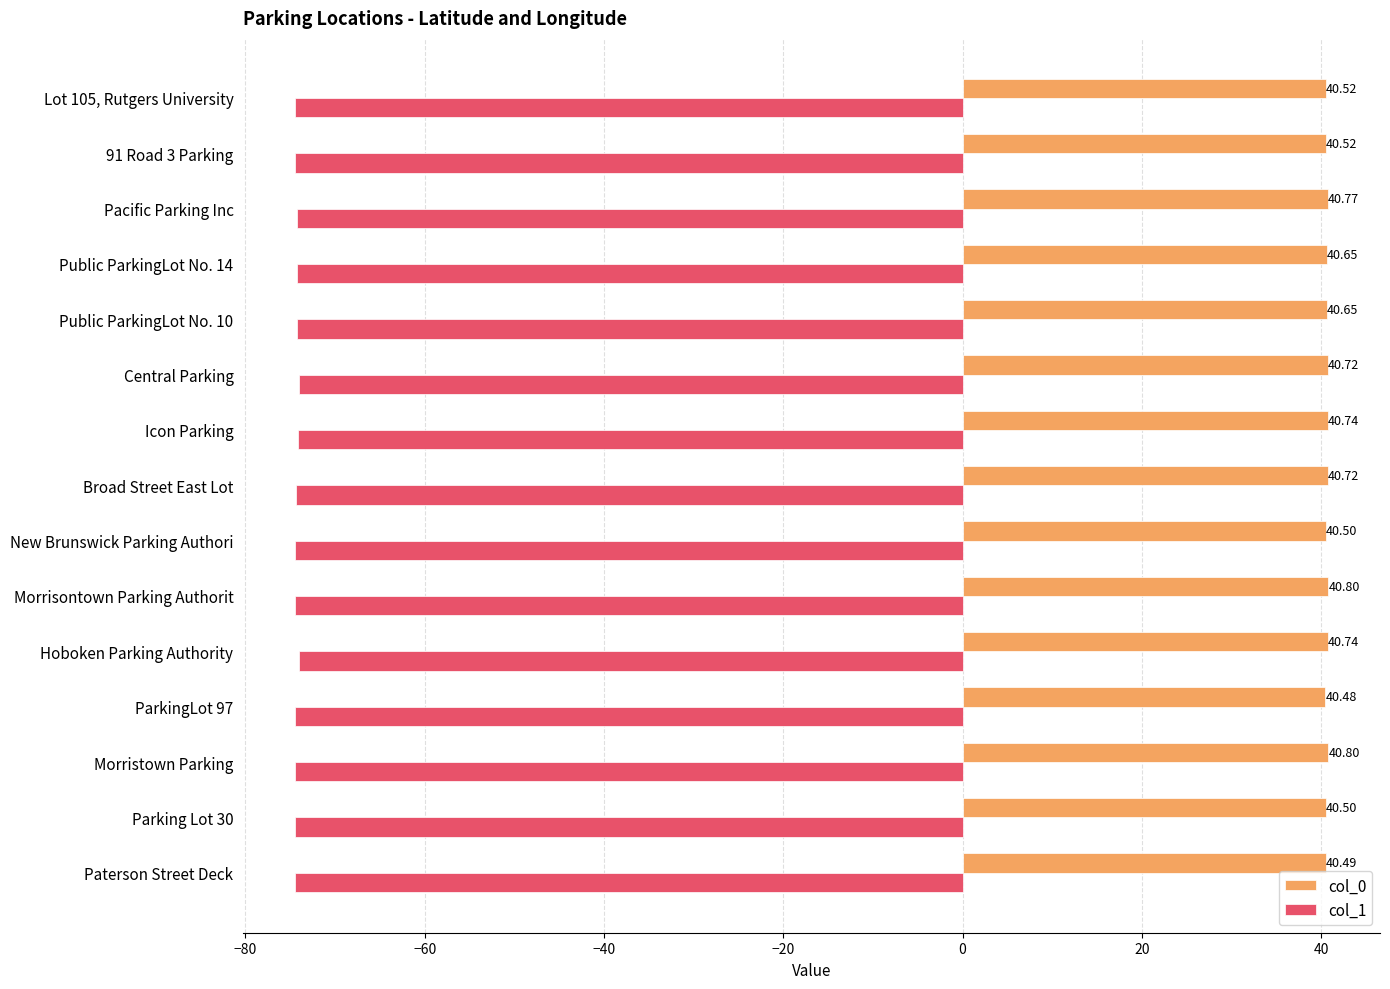

What is the total value across all series at 91 Road 3 Parking?

-33.9